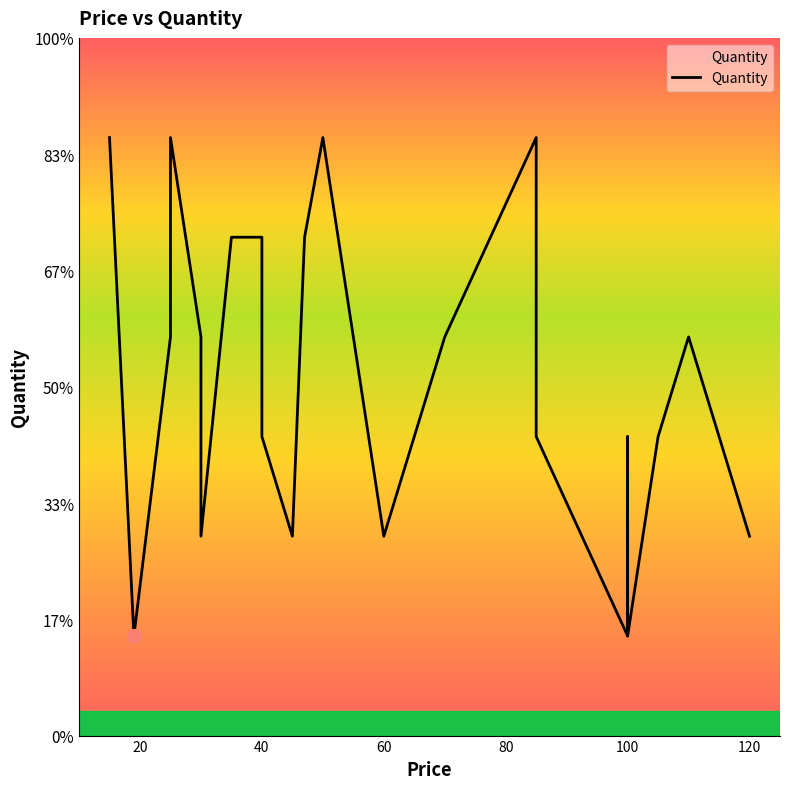

What is the value of the 23rd point from the left?

4